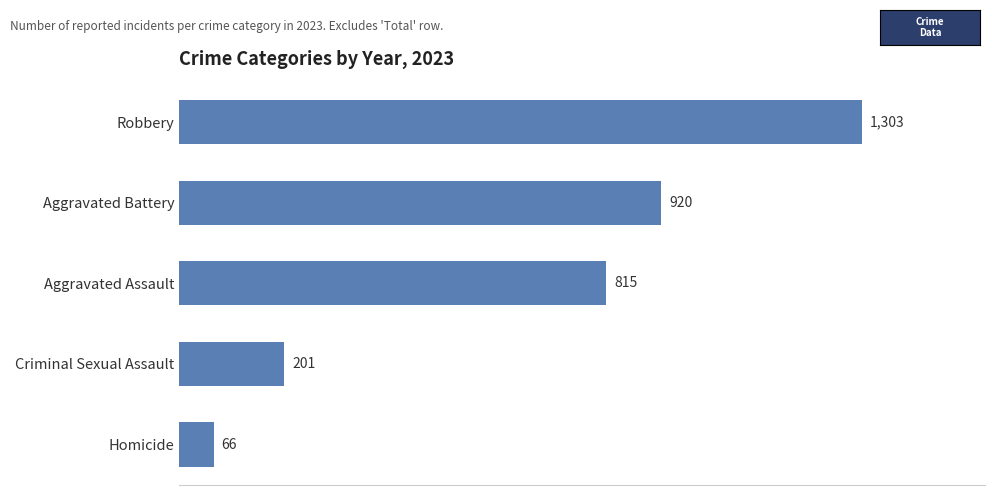

List the labels in order of value, smallest first.

Homicide, Criminal Sexual Assault, Aggravated Assault, Aggravated Battery, Robbery